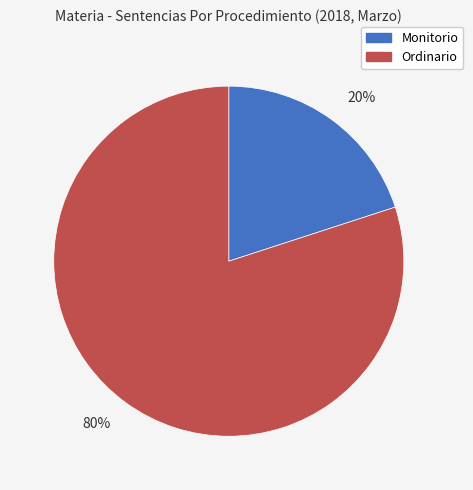

Which slice is the largest?

80%